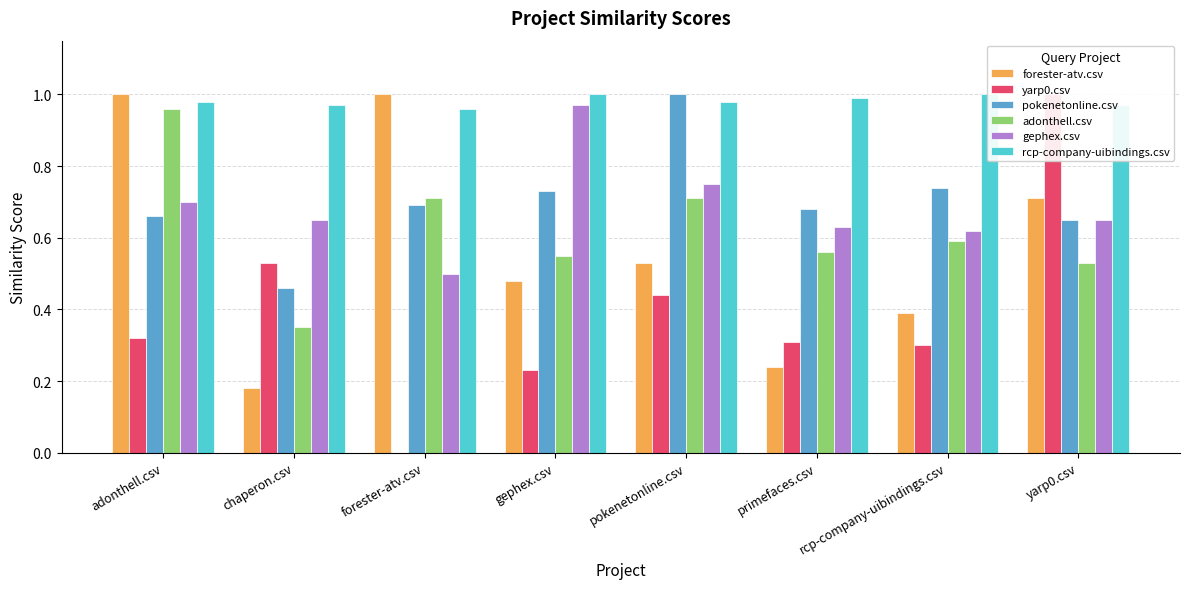

Between forester-atv.csv and rcp-company-uibindings.csv, which is larger?

forester-atv.csv